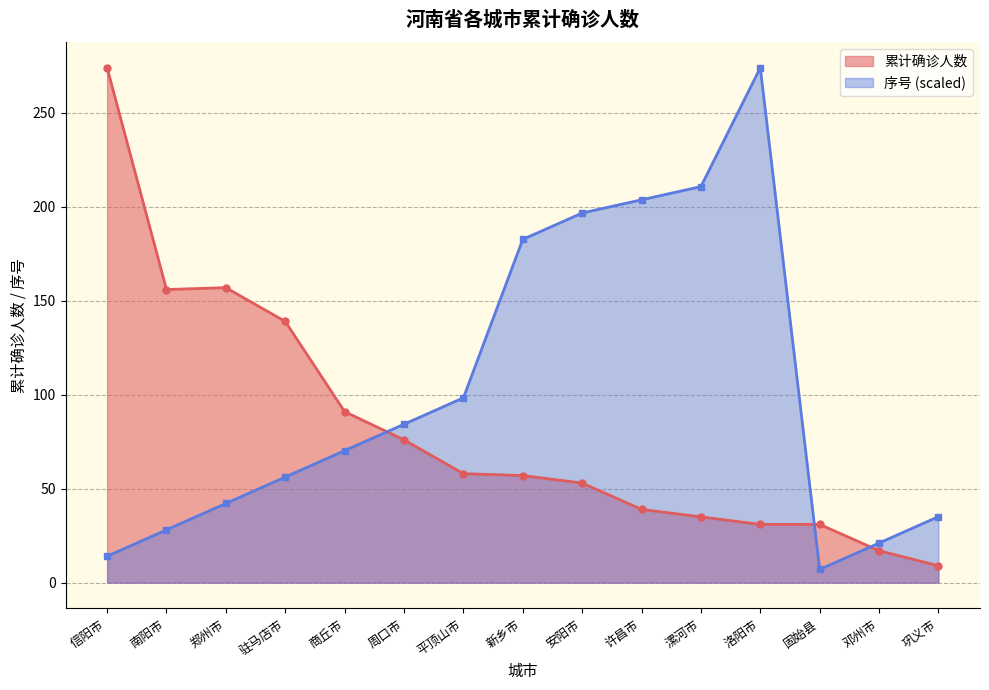

List the series in order of their overall mean, lowest first.

累计确诊人数, 序号 (scaled)